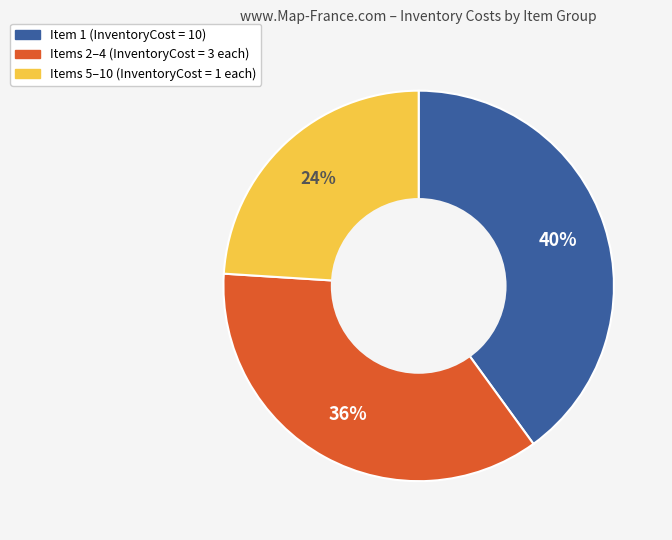

How many slices are in this pie chart?

3